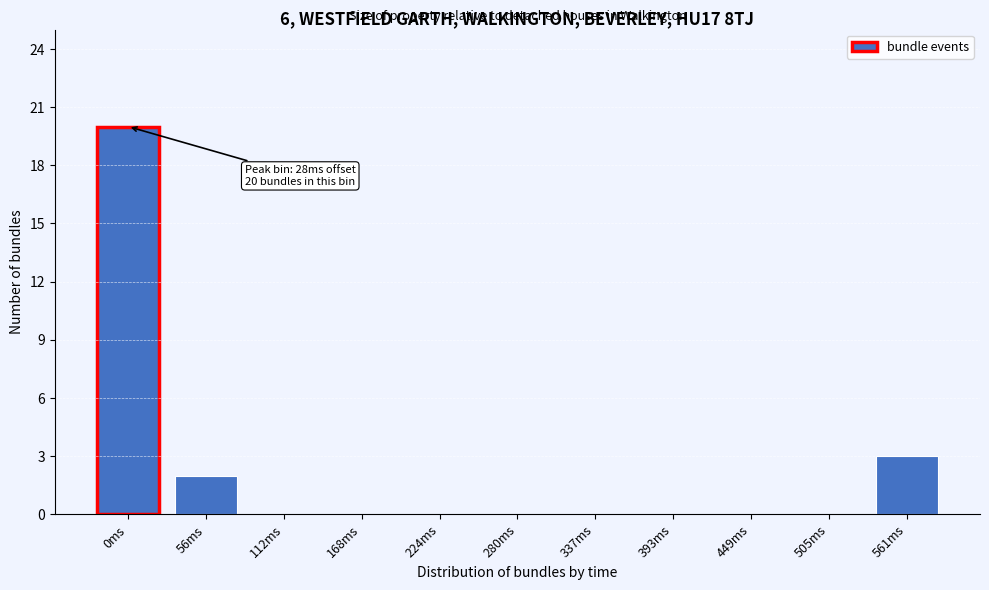

Reading left to right, list all the values displayed in this chart.

0ms=20	56ms=2	112ms=0	168ms=0	224ms=0	280ms=0	337ms=0	393ms=0	449ms=0	505ms=0	561ms=3